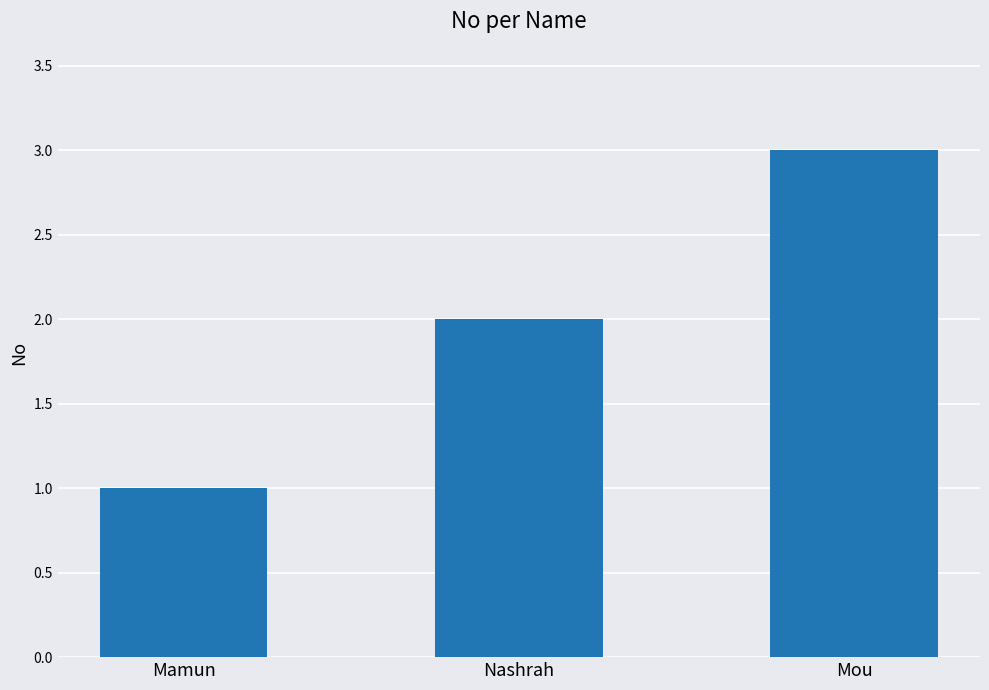

Reading left to right, extract all data points from this chart.

Mamun=1	Nashrah=2	Mou=3